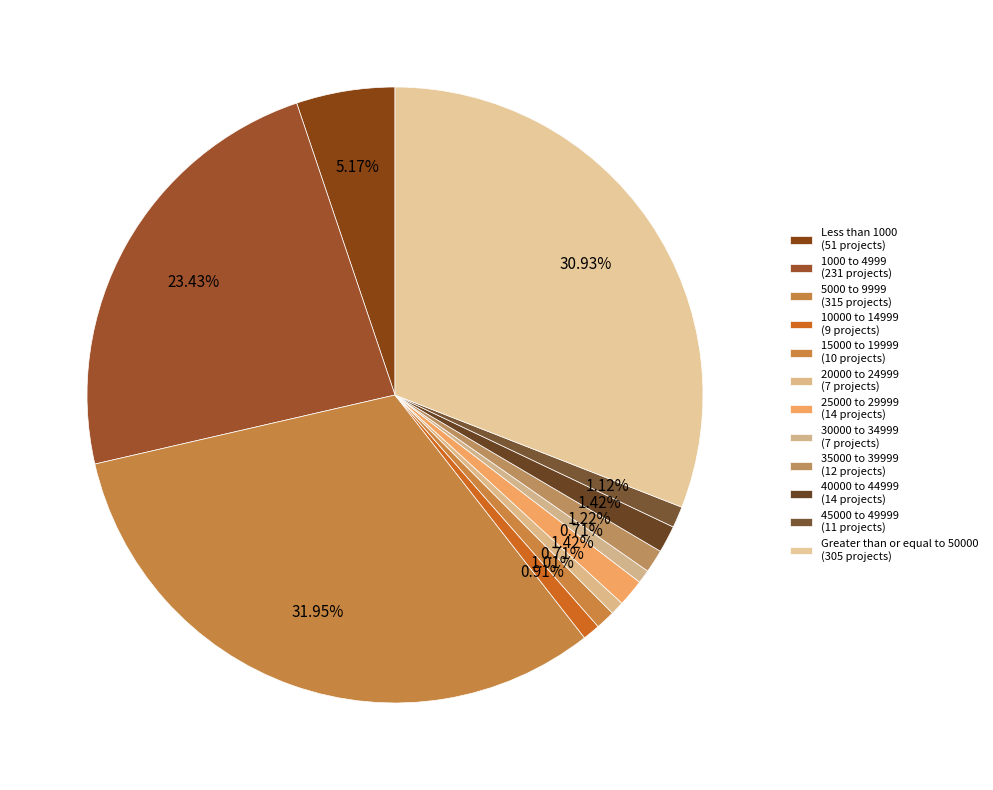

To the nearest percent, what percentage of the pie is 40000 to 44999?

1%